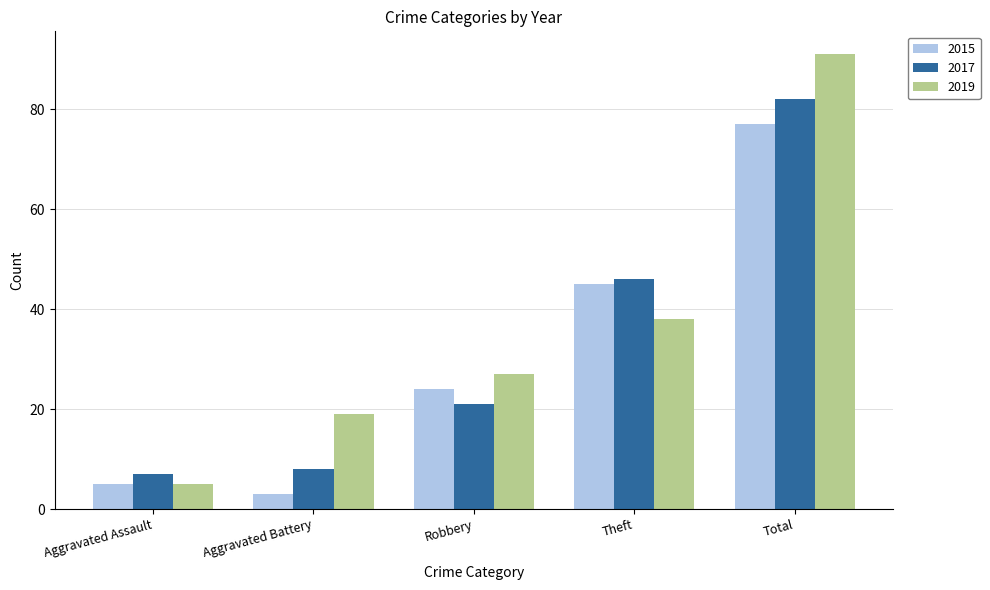

Which series has the widest spread of values?

2019